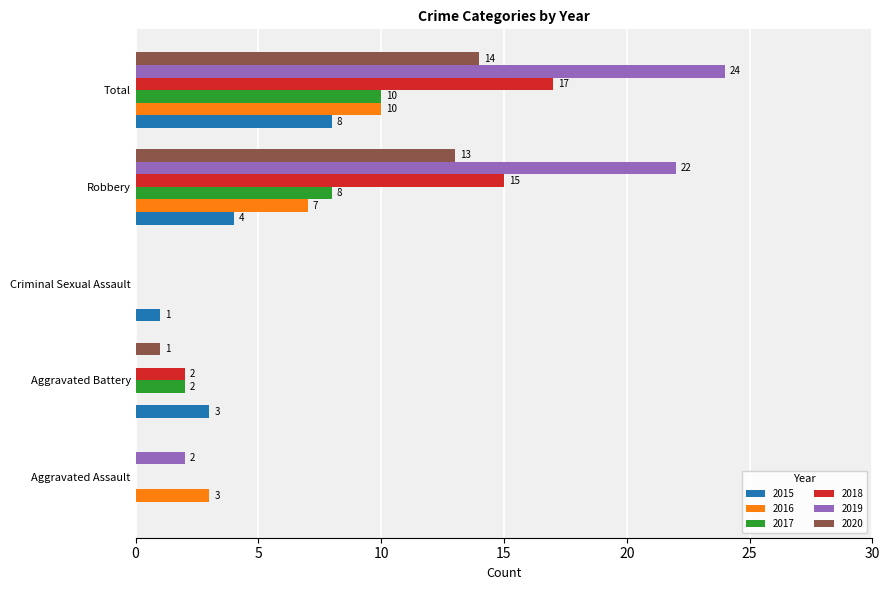

Which series changed the most between Aggravated Battery and Total?

2019